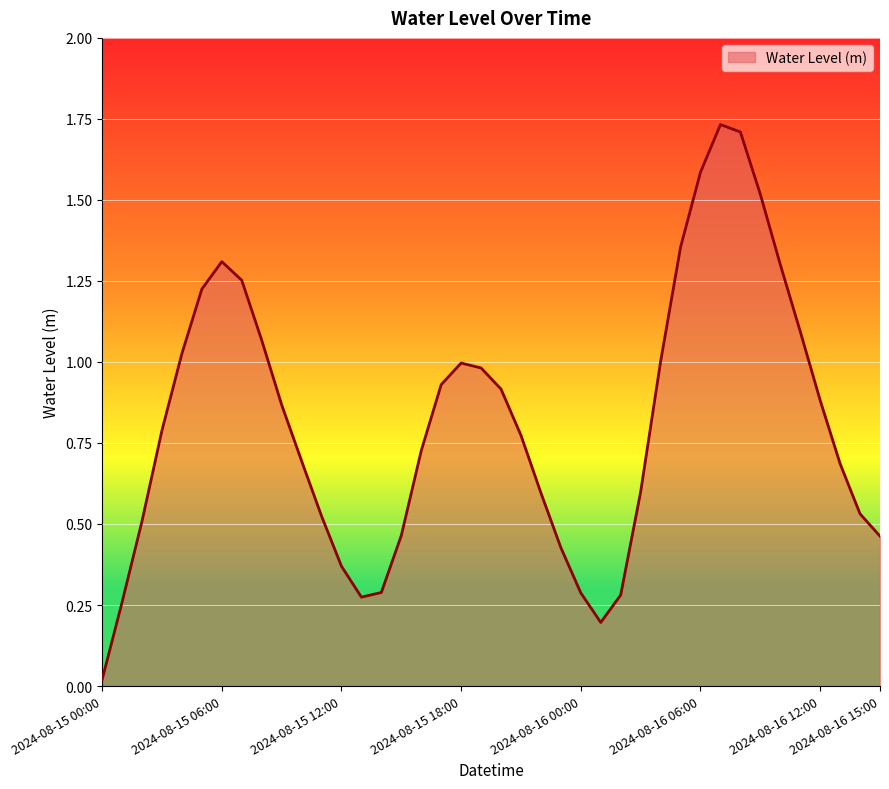

Does the chart display data point markers on the line(s)?

No